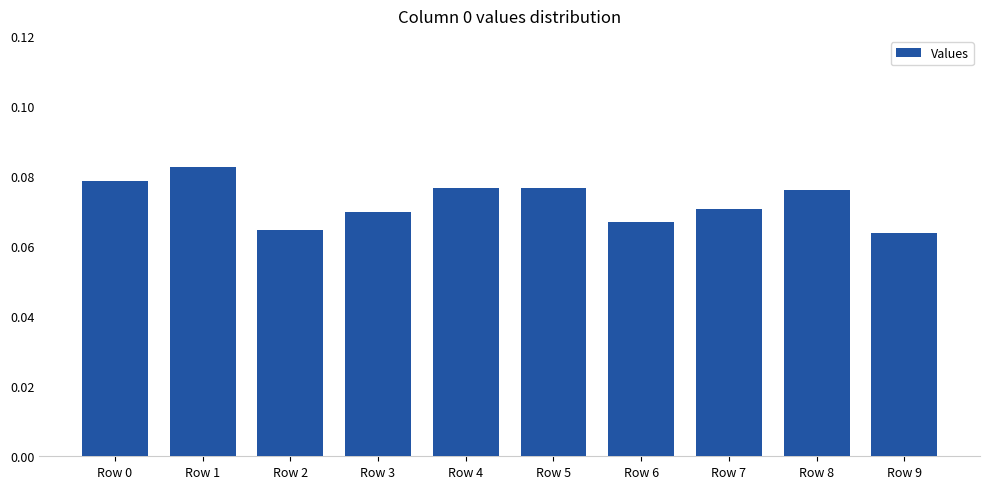

Which category has the highest value across all series?

Row 1